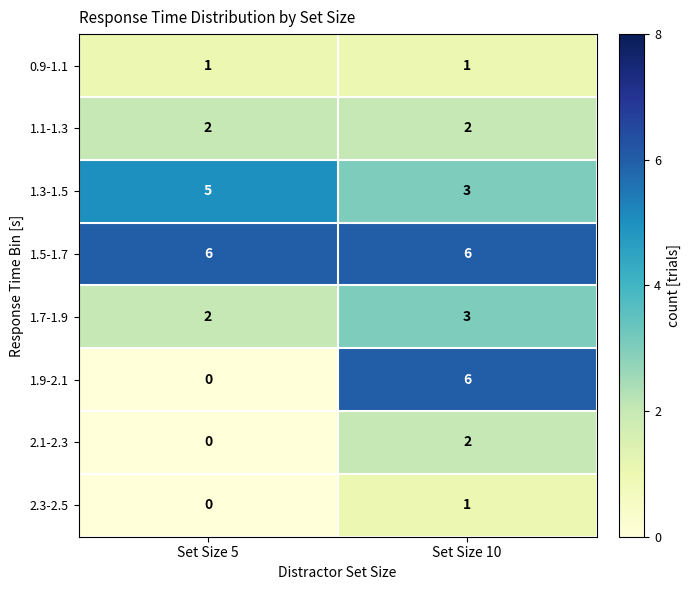

Reading left to right, extract all data points from this chart.

0.9-1.1: 1	1
1.1-1.3: 2	2
1.3-1.5: 5	3
1.5-1.7: 6	6
1.7-1.9: 2	3
1.9-2.1: 0	6
2.1-2.3: 0	2
2.3-2.5: 0	1